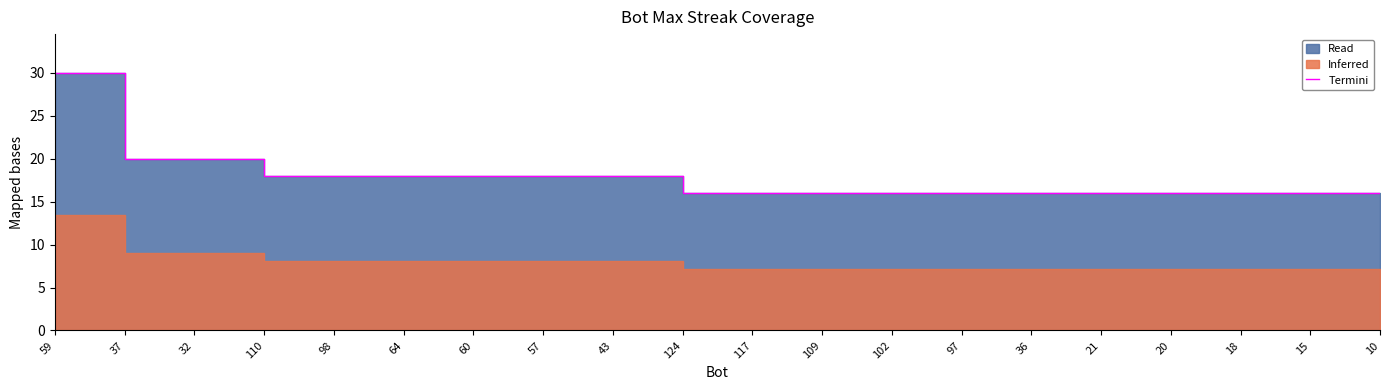

Count the values in the range 16 to 18.

17